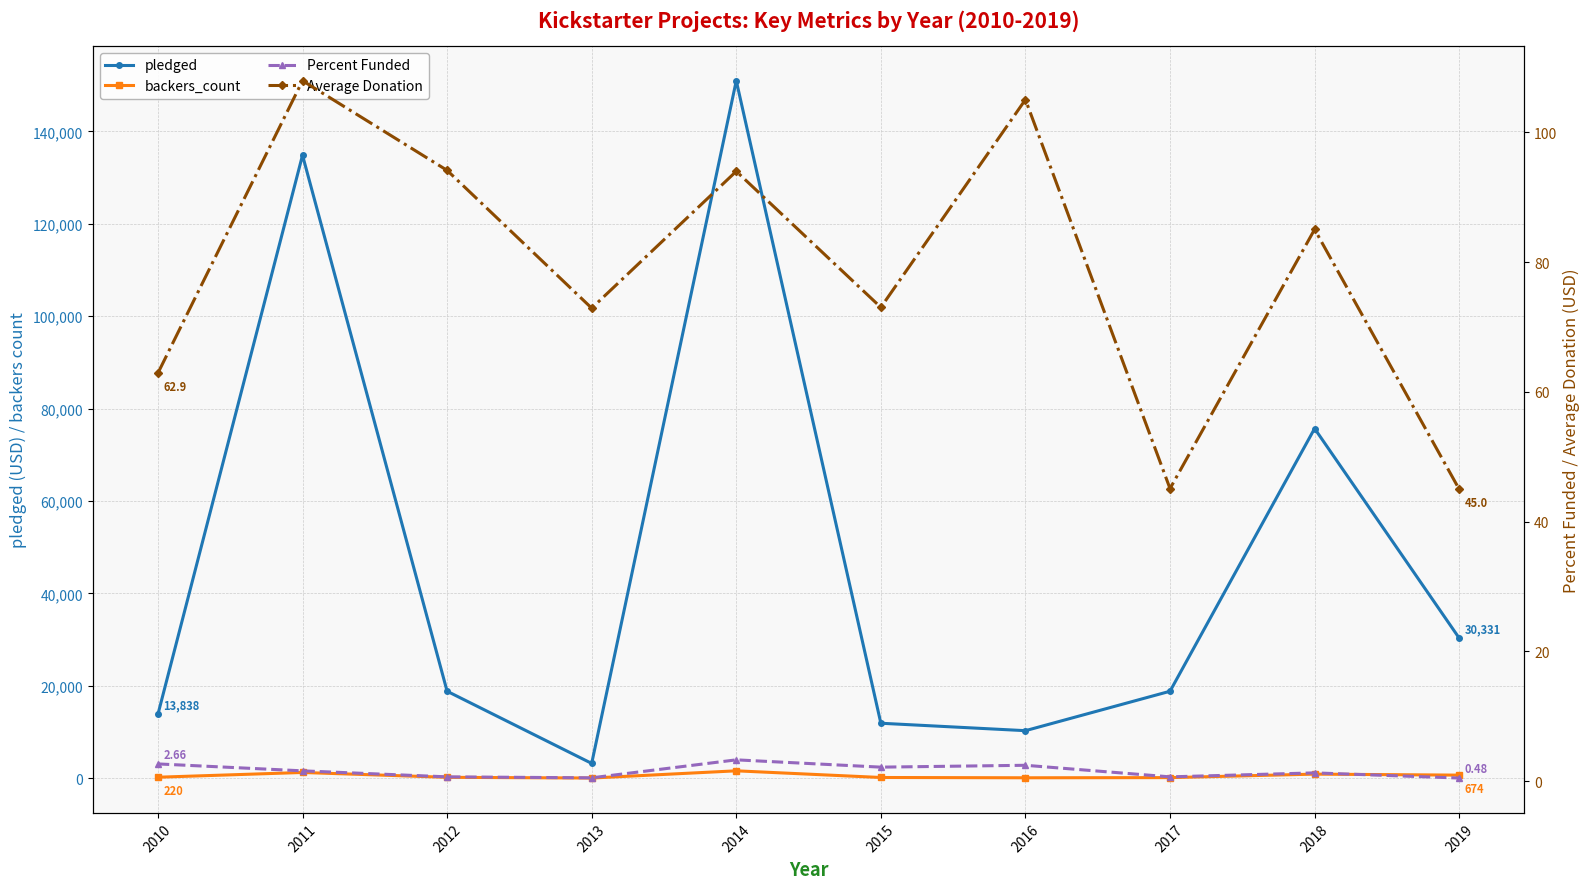

At which label does backers_count first exceed 220?

2011